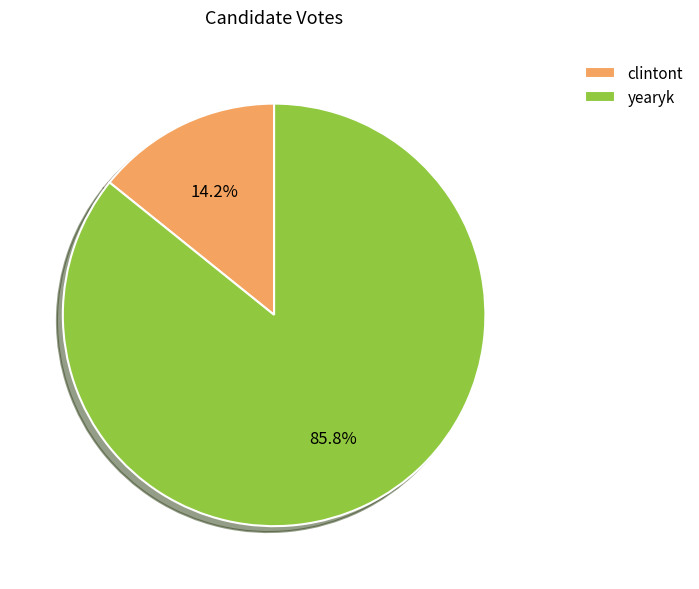

How many slices are in this pie chart?

2